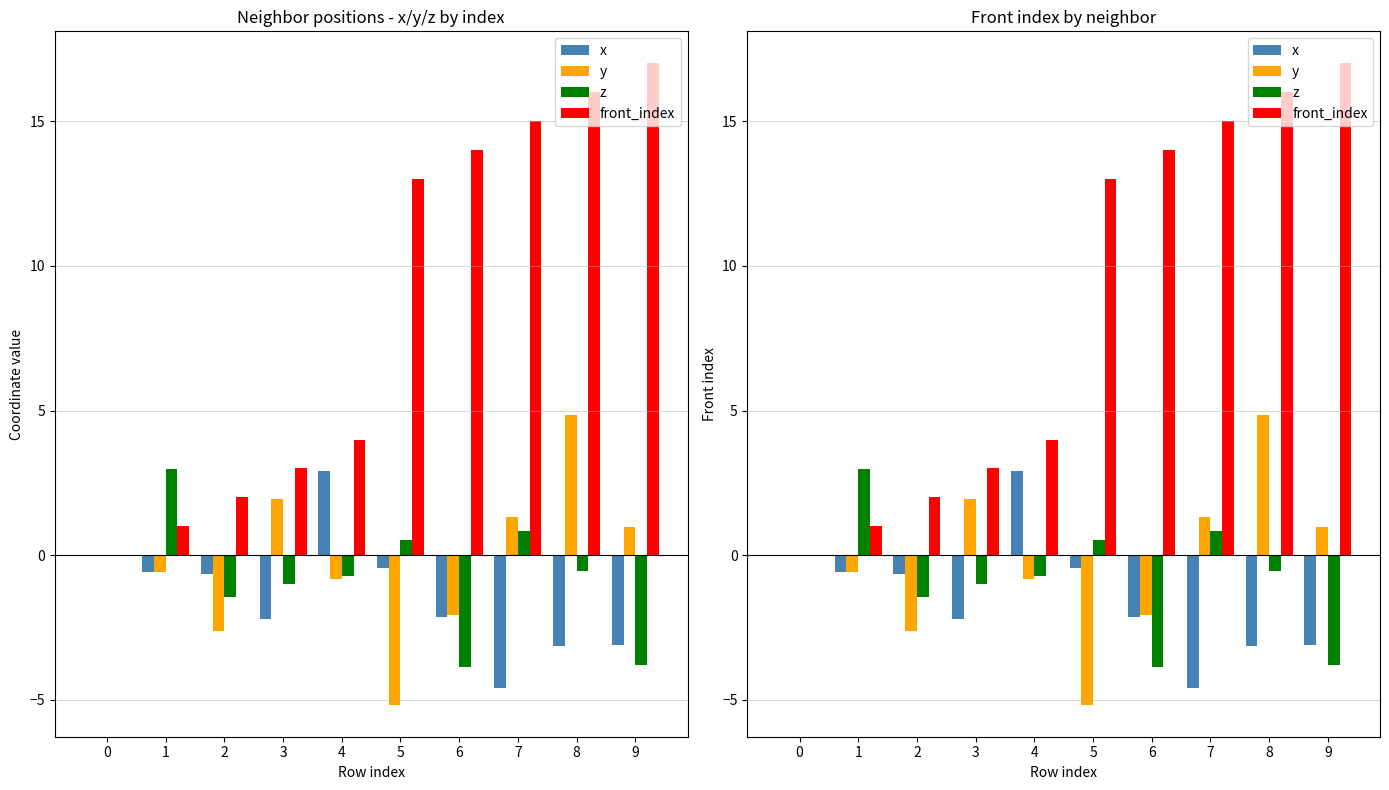

What is the value of the y bar at the 2nd from the left?

-0.6